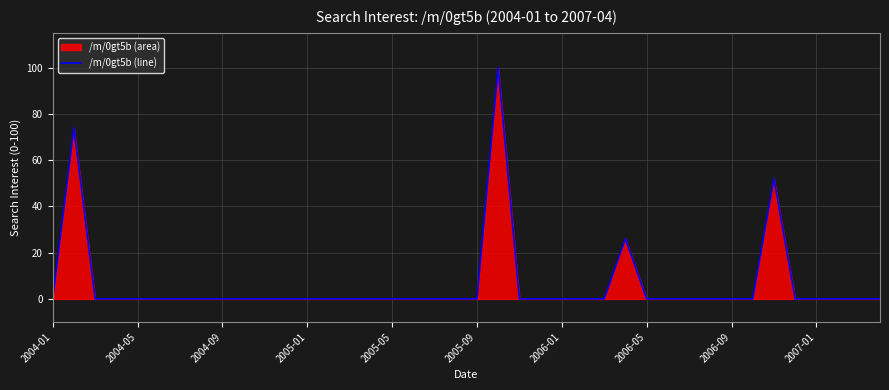

The chart shows a value of 0 at 19. True or false?

True